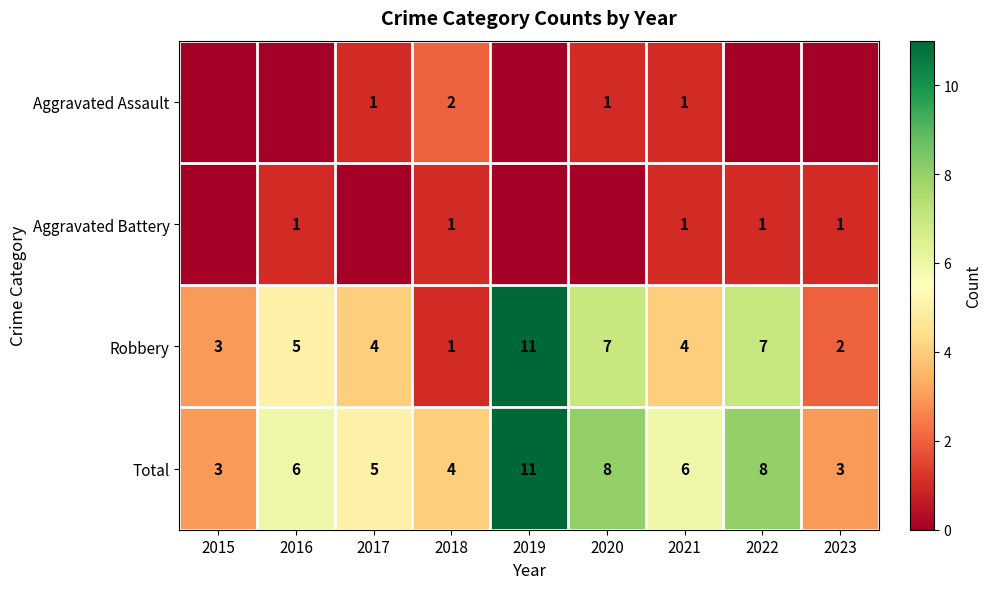

What is the difference between the highest and lowest values at 2021?

5